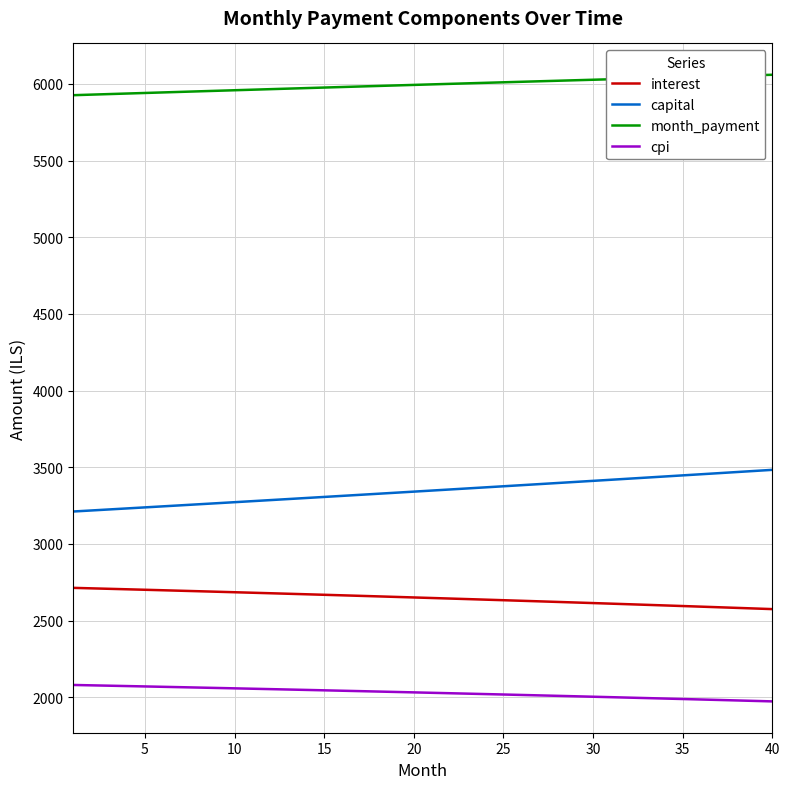

List the series in order of their peak value, highest first.

month_payment, capital, interest, cpi